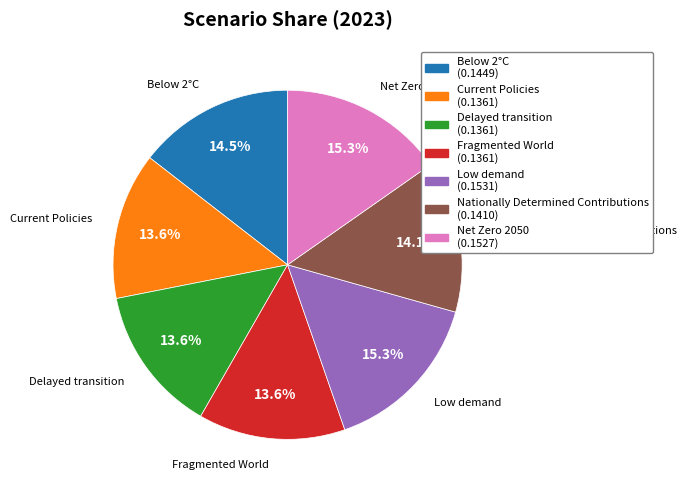

To the nearest percent, what is the difference between the largest and smallest slice percentages?

2%